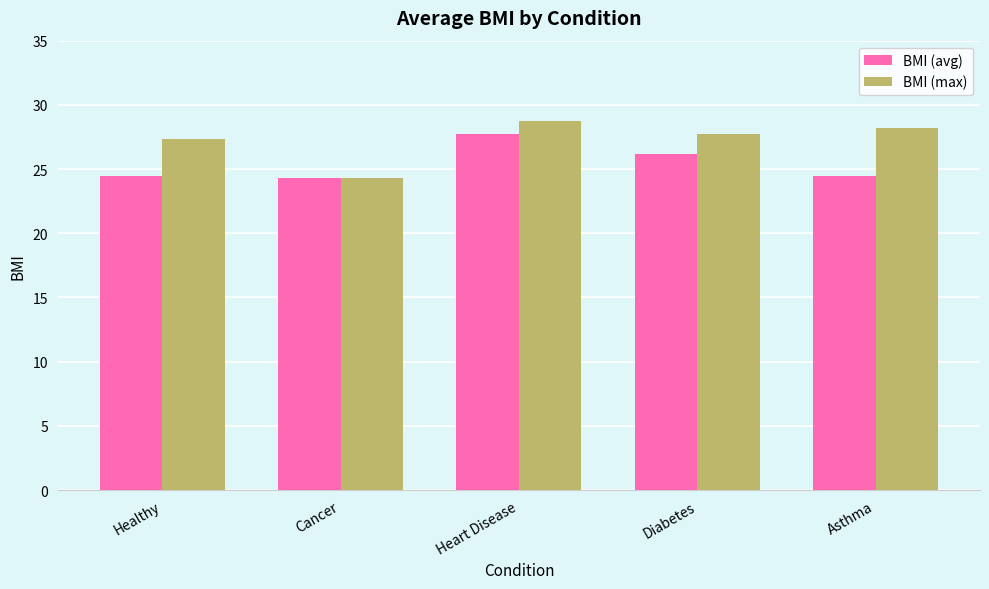

Count the number of data series in this chart.

2